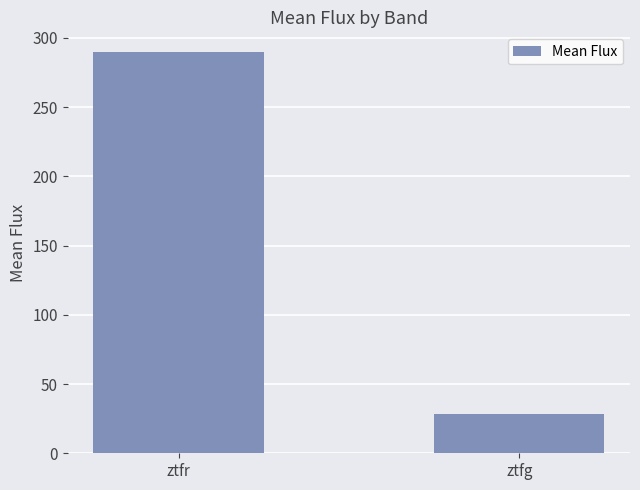

What is the smallest value displayed?

28.4